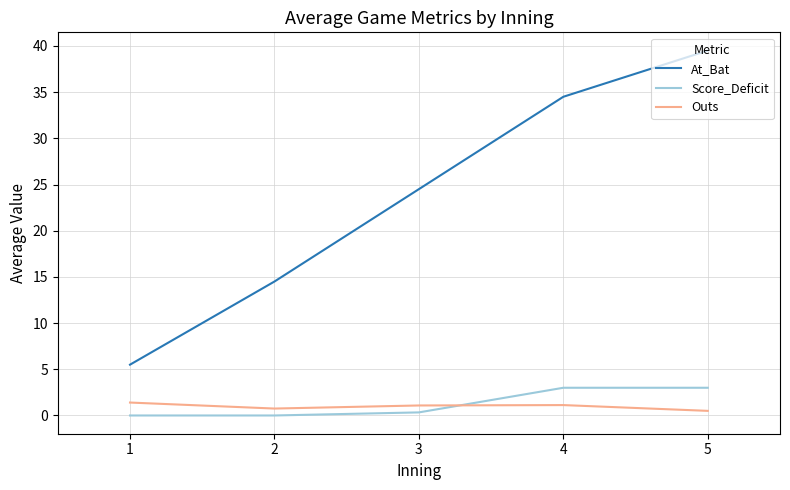

True or false: Outs has more than 0 points higher than both neighbors.

True